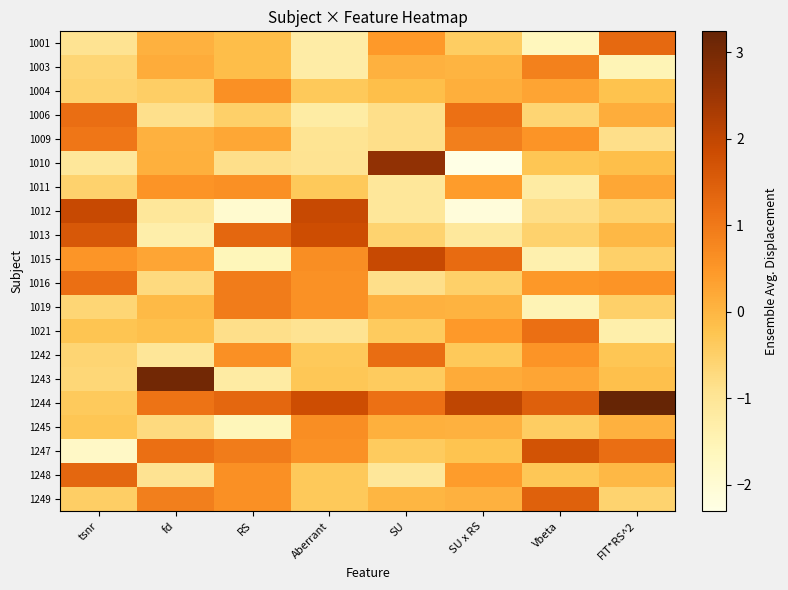

Which series has the widest spread of values?

1010